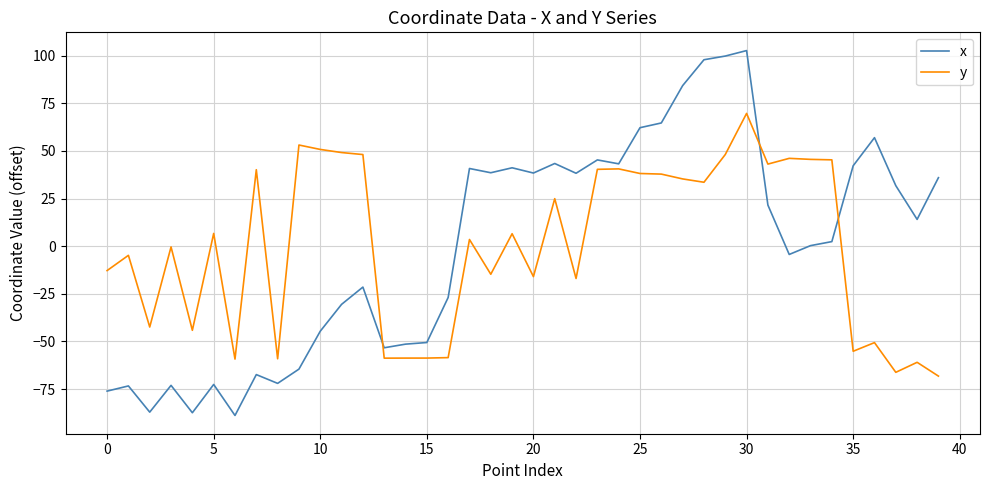

Which series has the widest spread of values?

x